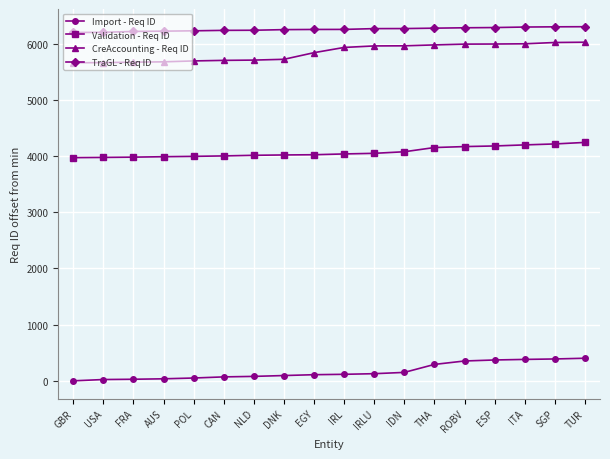

What is the difference between the second highest and minimum values in the Validation - Req ID series?

244